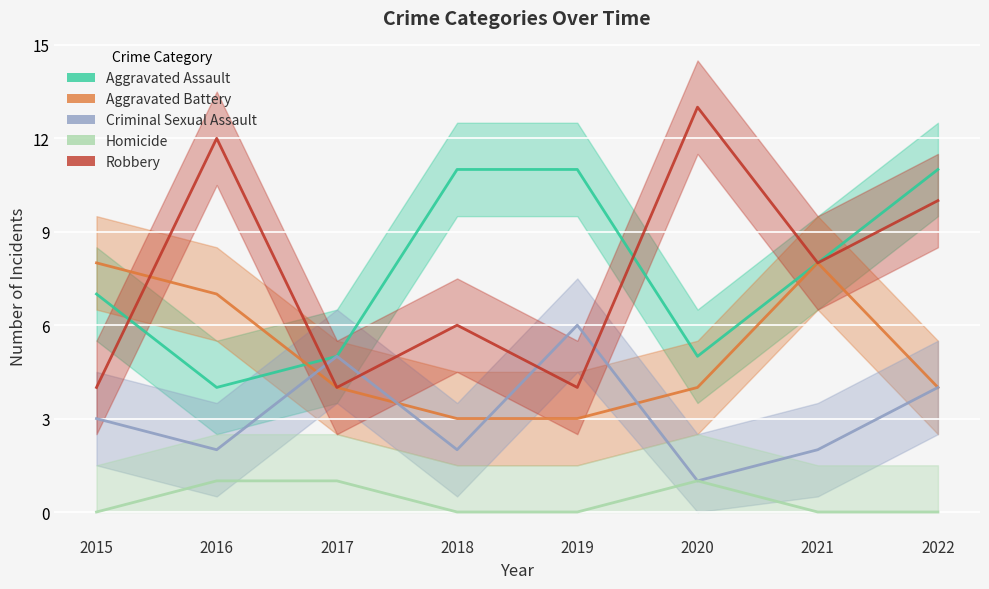

The value of Aggravated Battery at 2021 is 4. True or false?

False